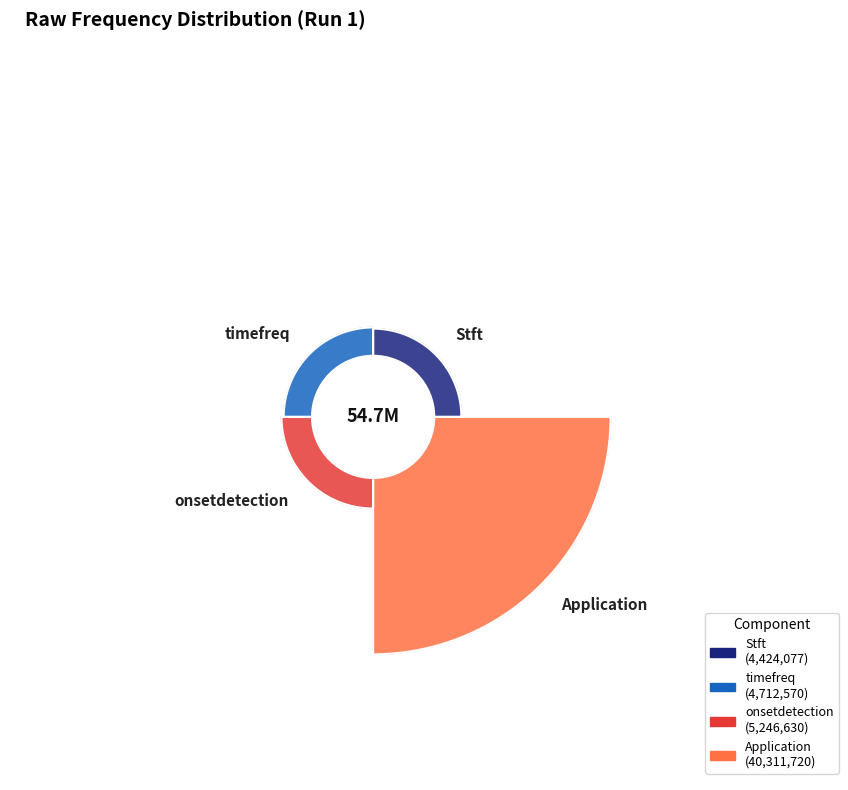

Does timefreq represent more than half of the total?

No